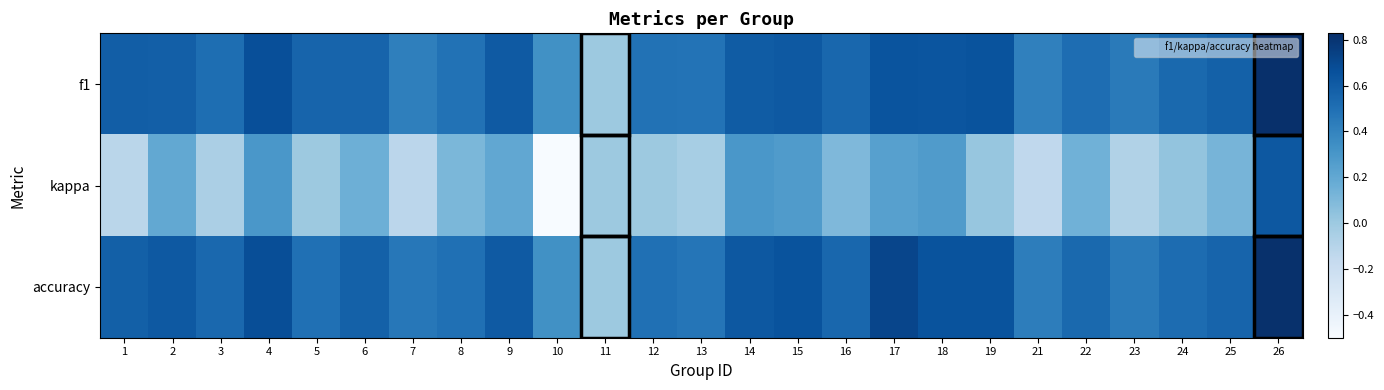

Between 2 and 24, which is larger?

2